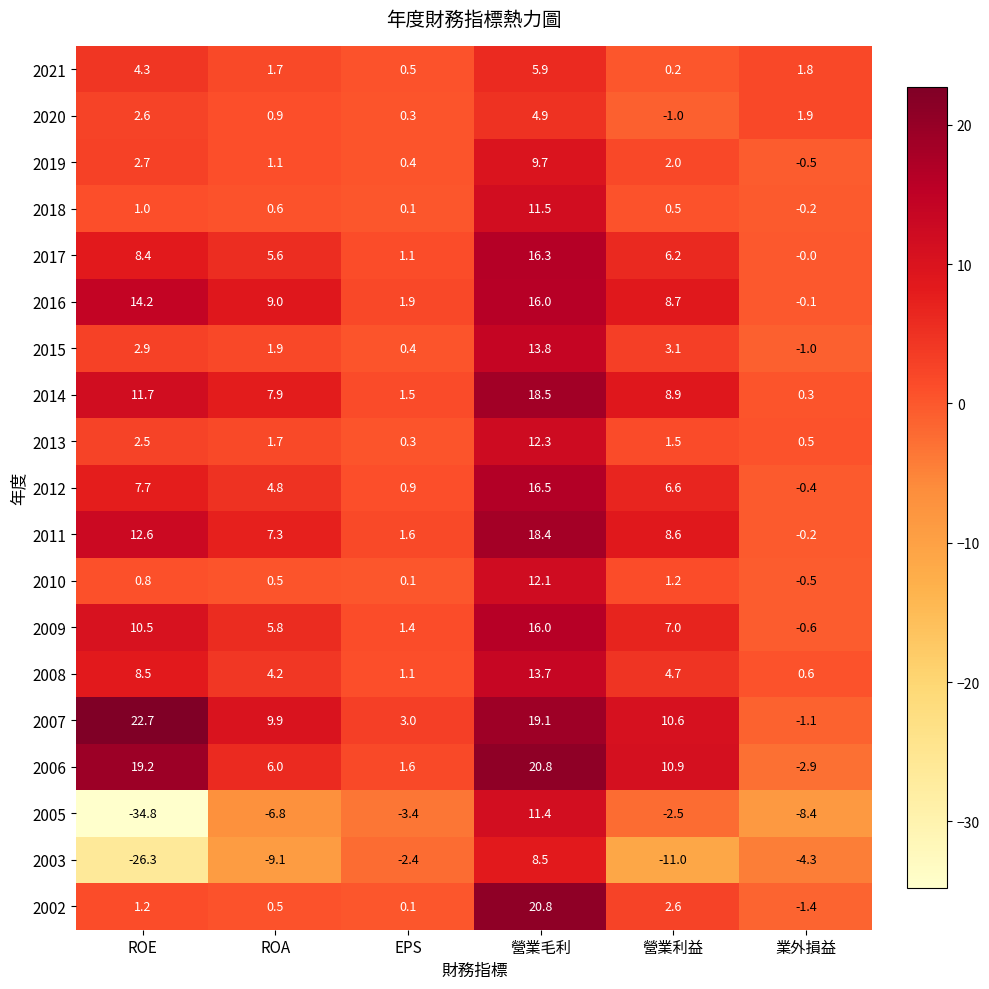

Between ROE and 營業利益, which series saw the biggest shift?

2005